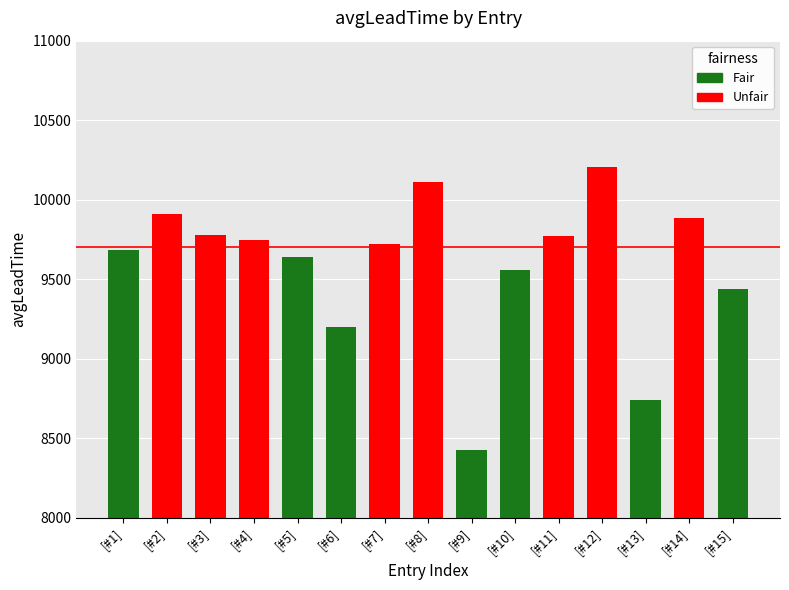

What is the ratio of the value at [#2] to the value at [#6]?

1.1